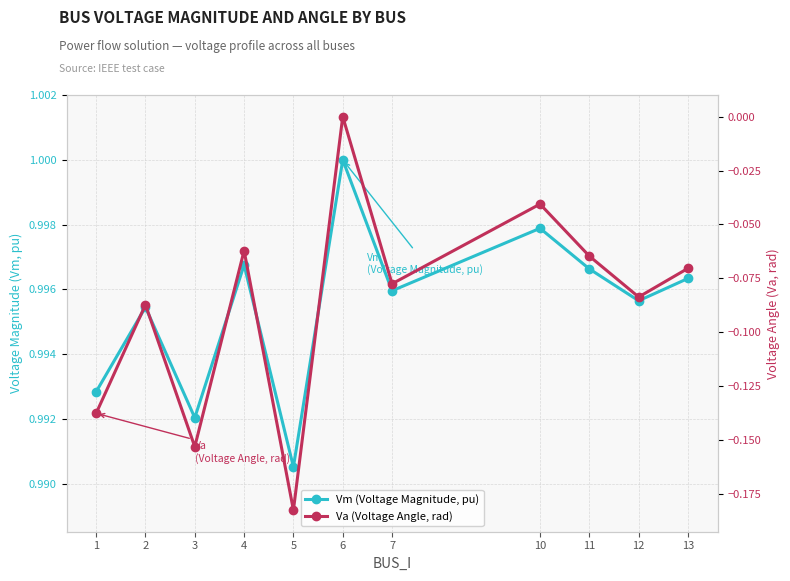

What is the maximum value shown in the chart?

1.0